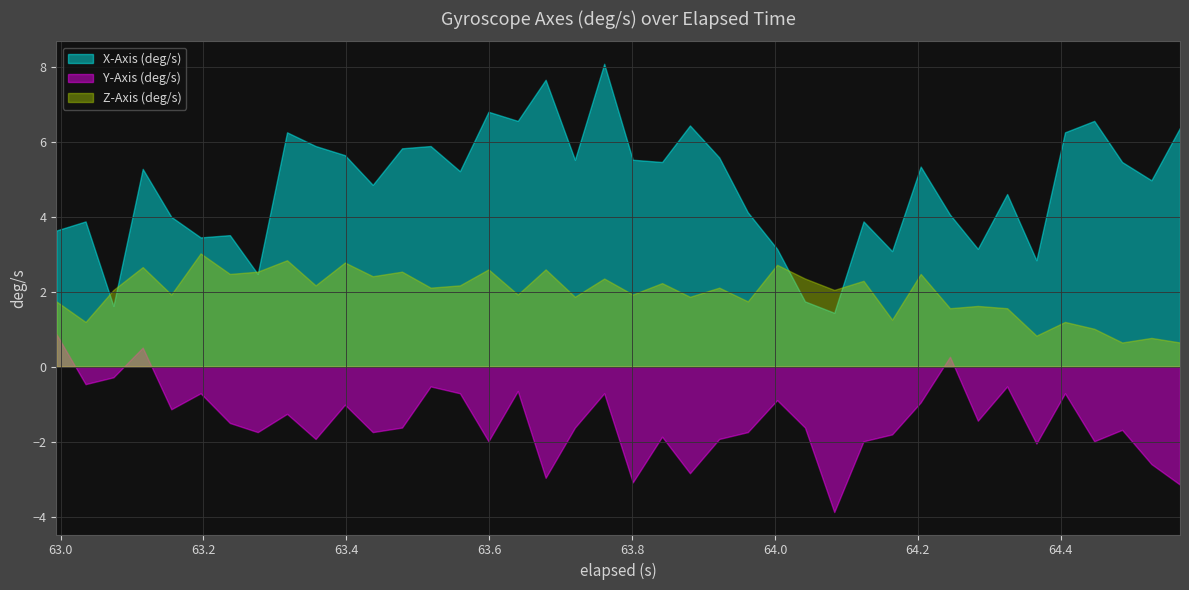

List the series in order of their overall mean, highest first.

X-Axis (deg/s), Z-Axis (deg/s), Y-Axis (deg/s)